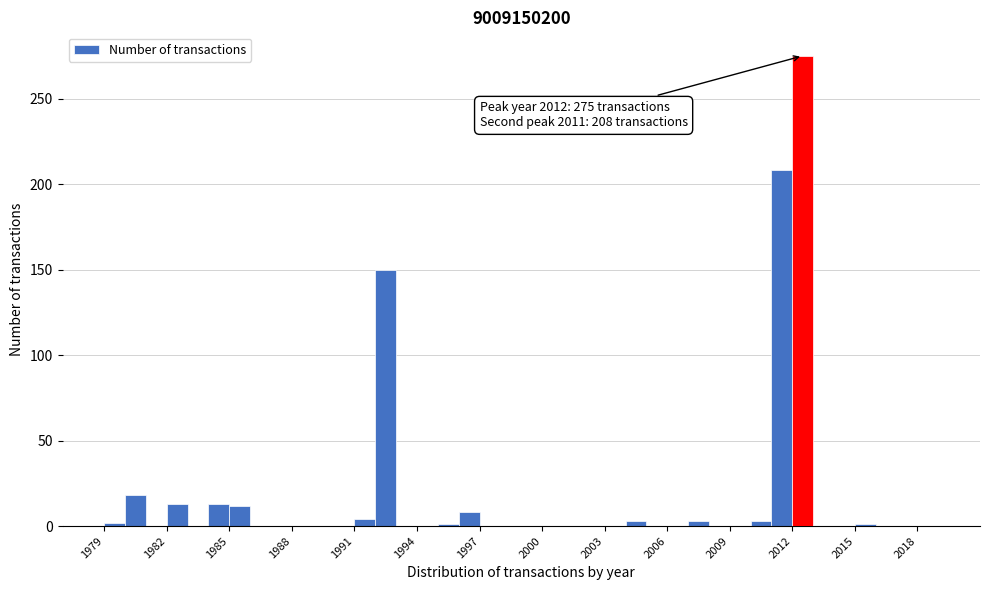

Read against the x-axis, roughly where is the centre of the tallest bar?

2012.5